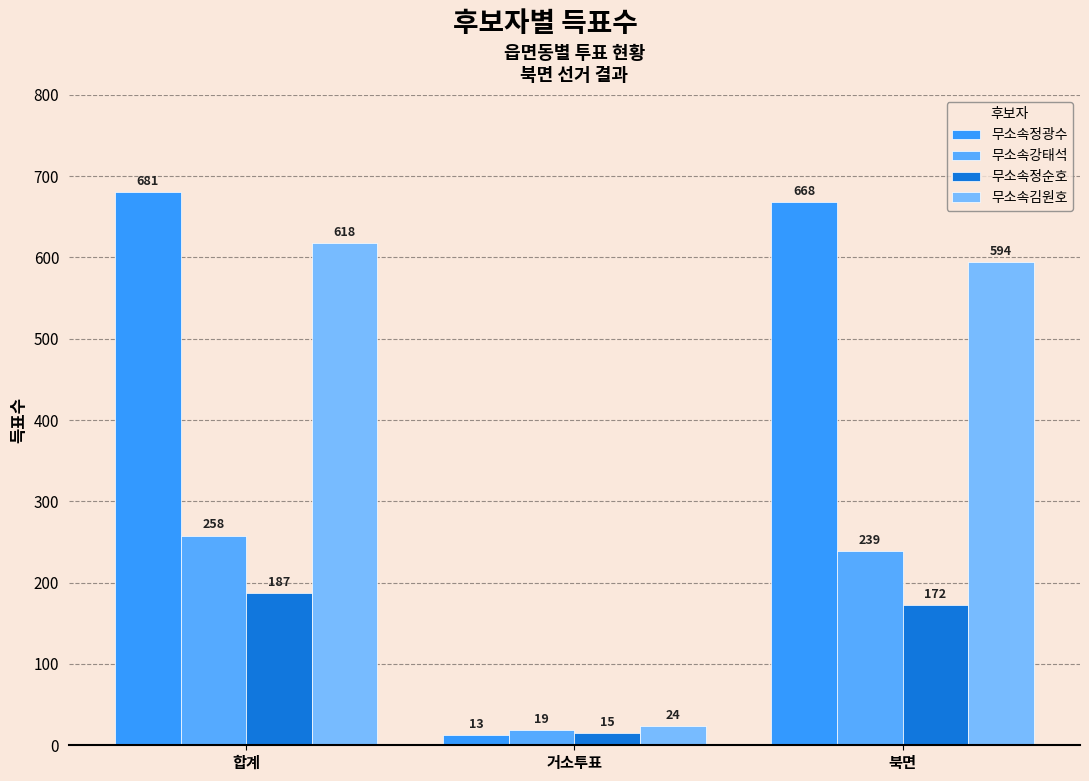

Reading left to right, extract all data points from this chart.

무소속정광수: 합계=681	거소투표=13	북면=668
무소속강태석: 합계=258	거소투표=19	북면=239
무소속정순호: 합계=187	거소투표=15	북면=172
무소속김원호: 합계=618	거소투표=24	북면=594